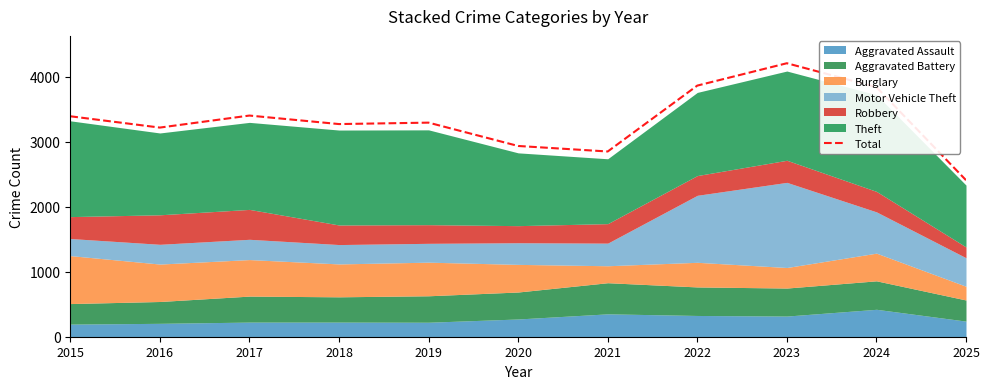

Reading left to right, transcribe all the data shown in this chart.

3392	3218	3403	3272	3294	2935	2850	3864	4208	3840	2409